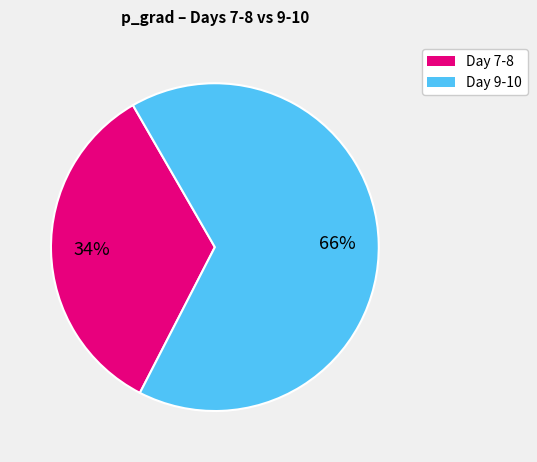

To the nearest percent, what is the difference between the largest and smallest slice percentages?

32%